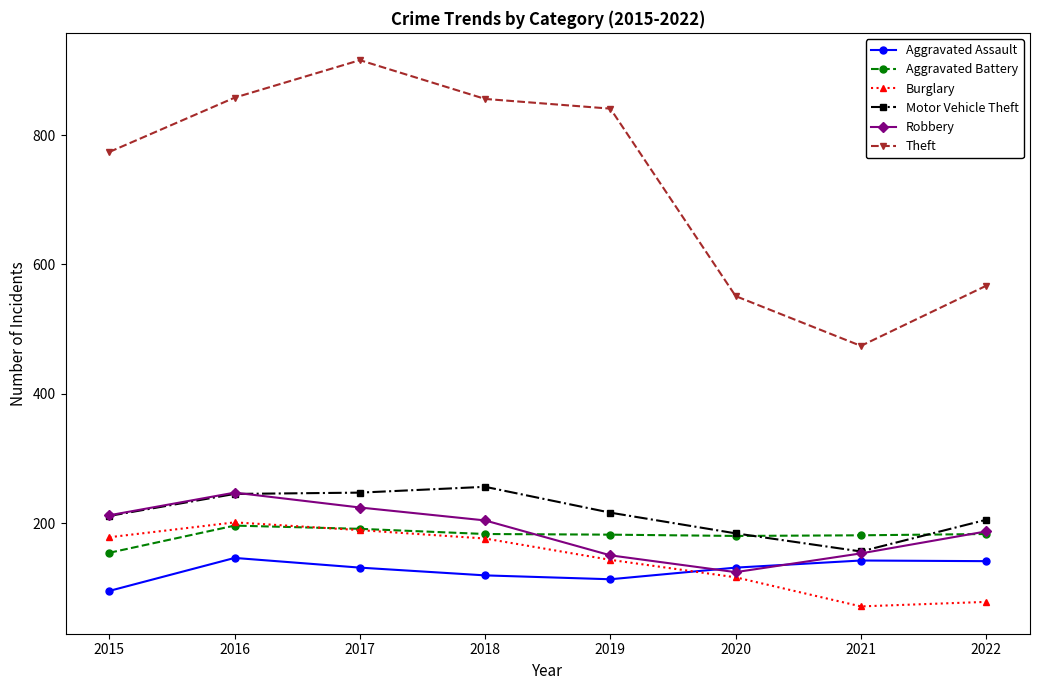

What is the spread (max minus min) of values at 2020?

435